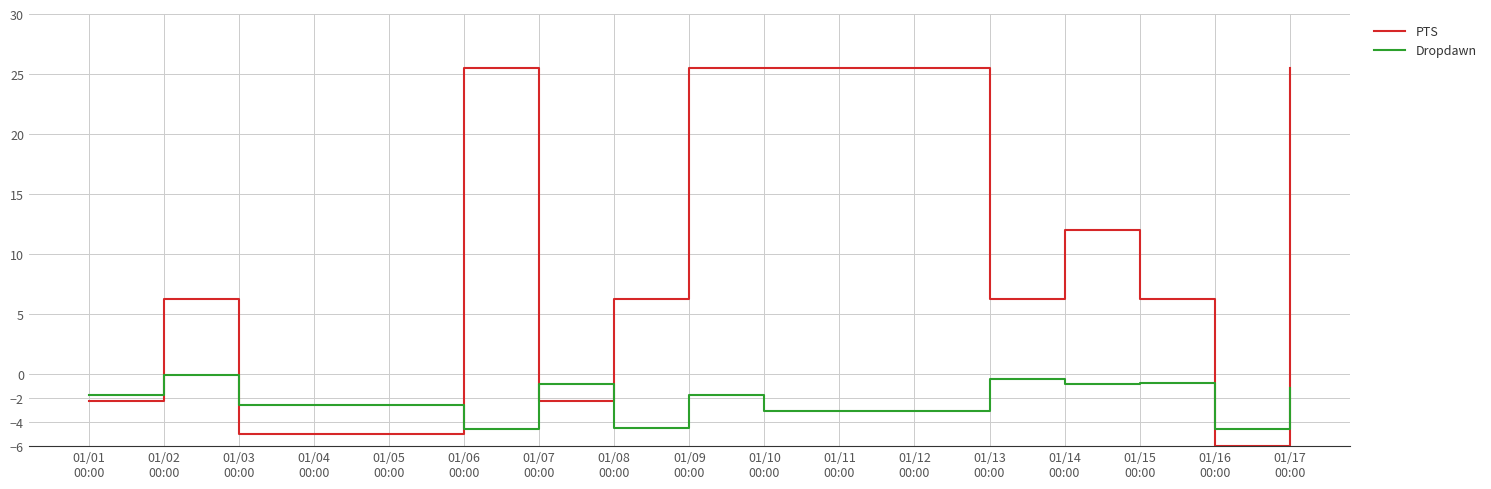

How many intersections are there between PTS and Dropdawn?

7